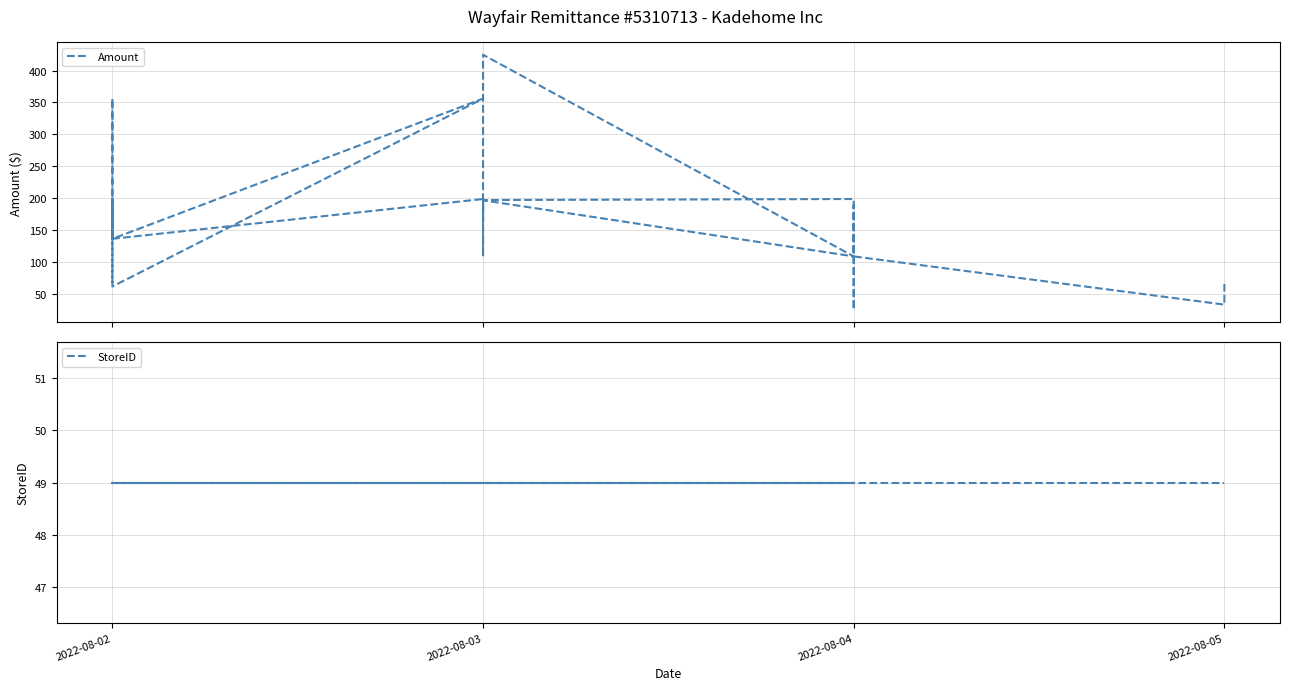

Between 2022-08-02 and 2022-08-03, which series saw the biggest shift?

Amount